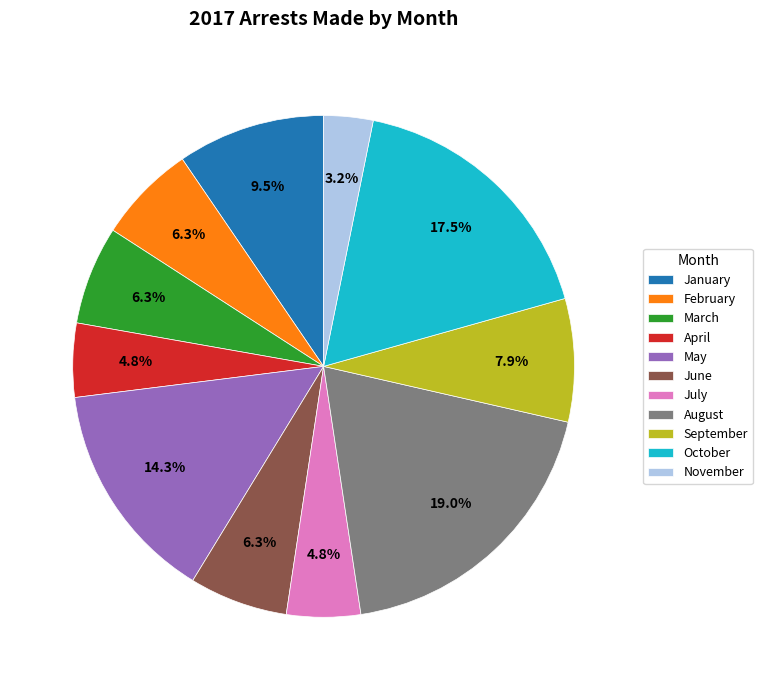

Count the number of slices in the pie.

11